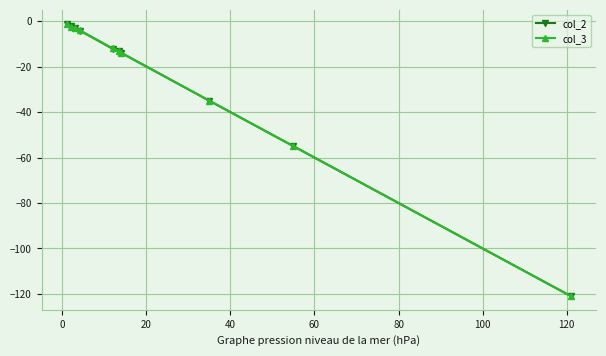

What is the smallest value displayed?

-121.0